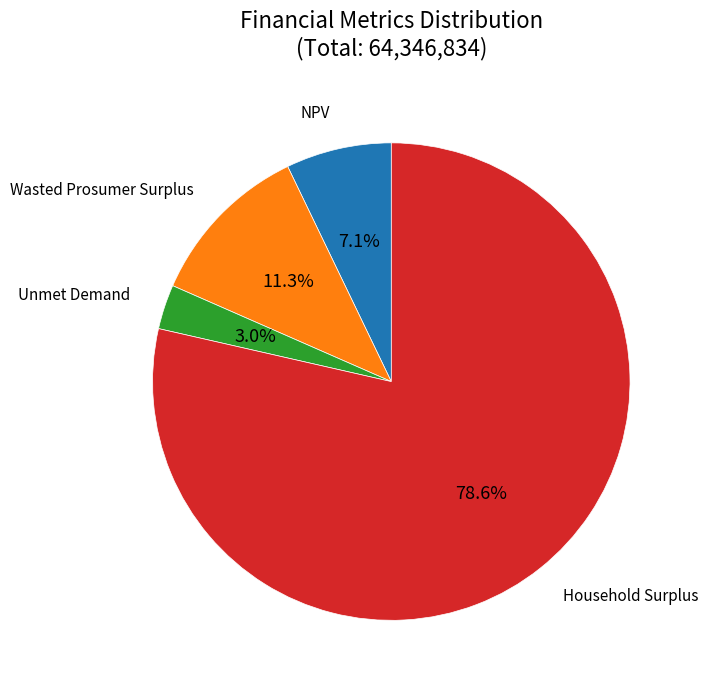

Does any single category account for the majority?

Yes